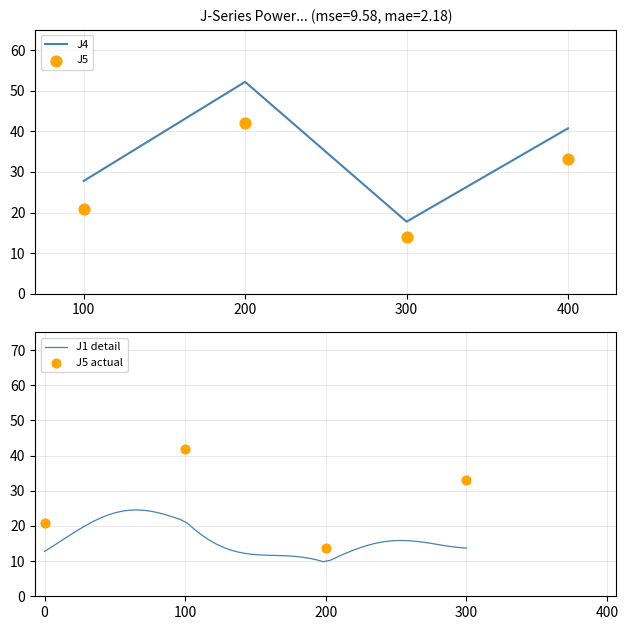

Which series has the largest total across all categories?

J1